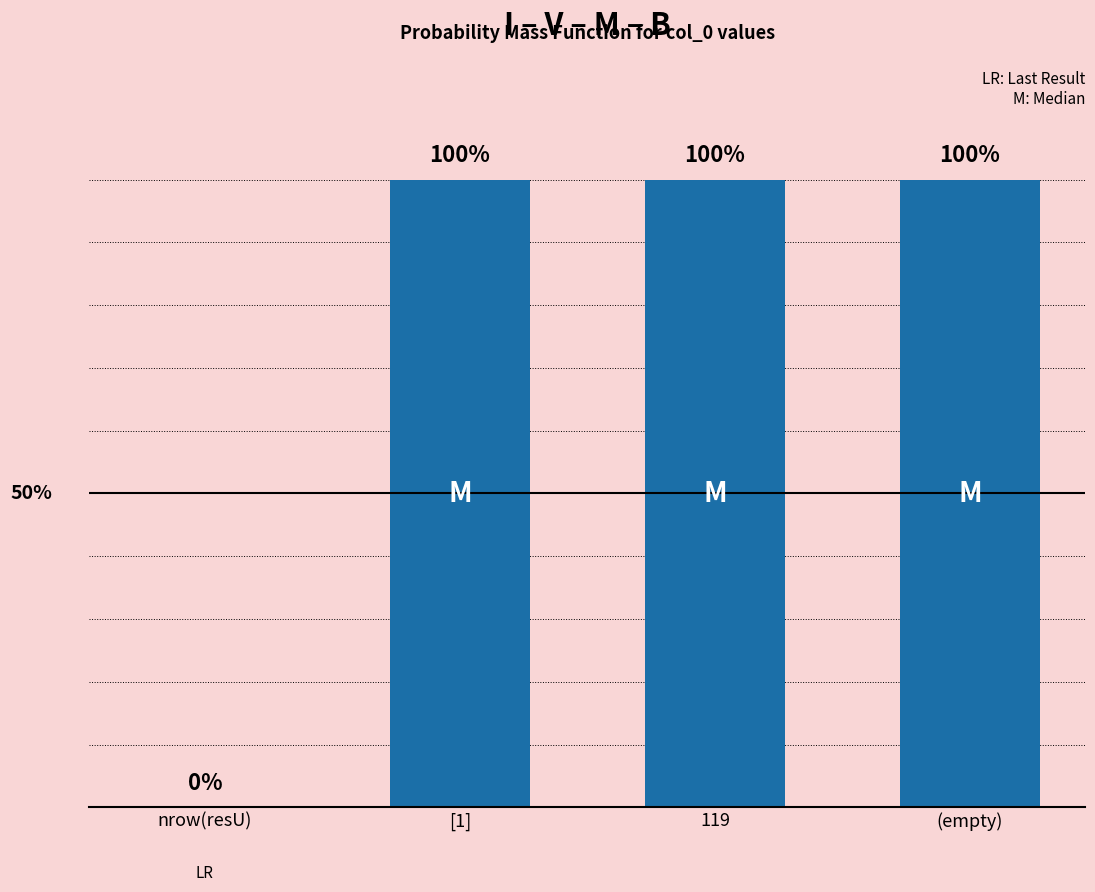

Rank the categories by value from highest to lowest.

[1], 119, (empty), nrow(resU)